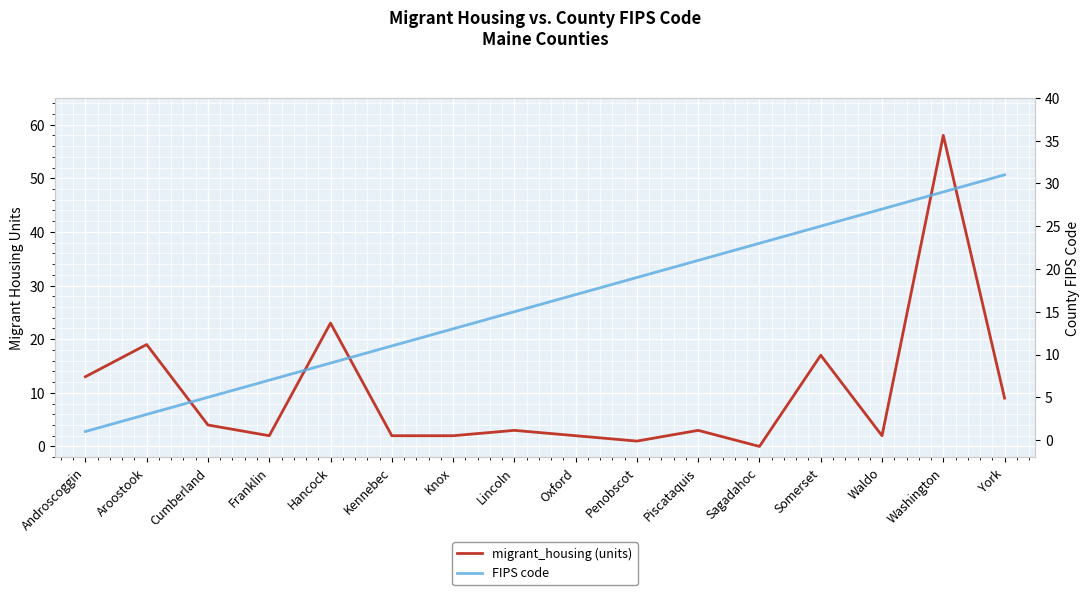

How many lines are shown in the chart?

2